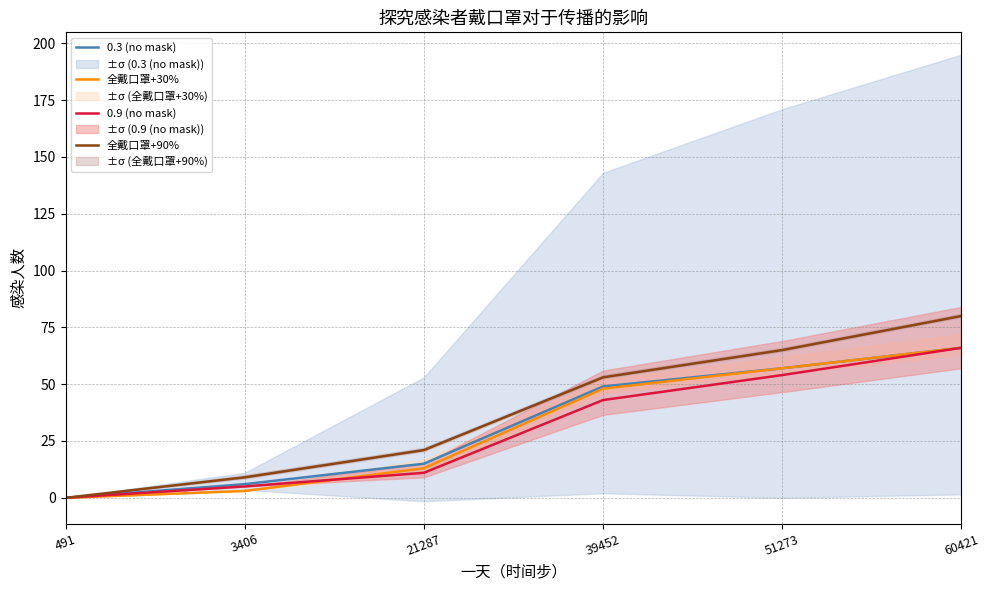

True or false: 0.9 (no mask) and 全戴口罩+90% intersect in this chart.

False